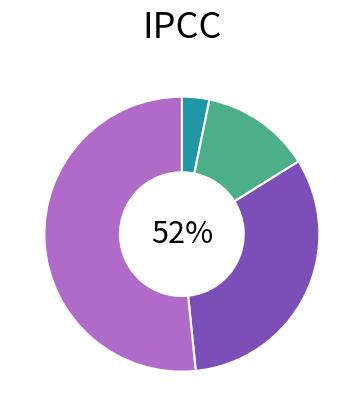

How many slices are in this pie chart?

4